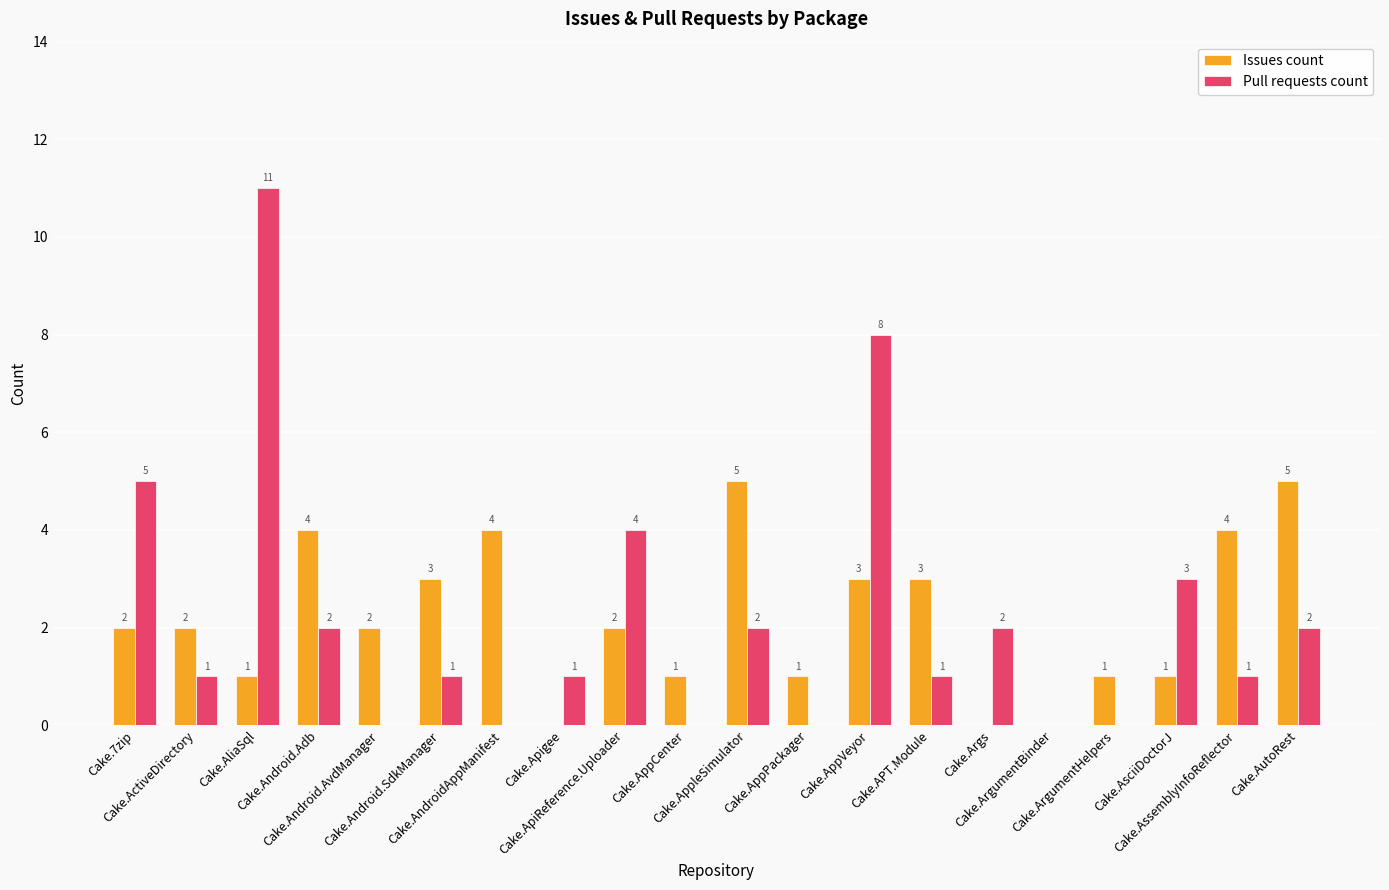

Read the Issues count value at Cake.ApiReference.Uploader.

2